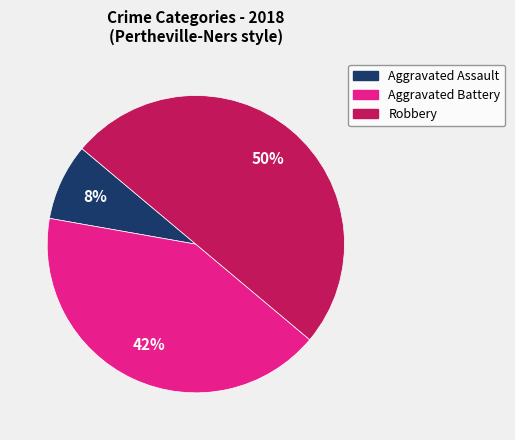

To the nearest percent, what is the average slice percentage?

33%